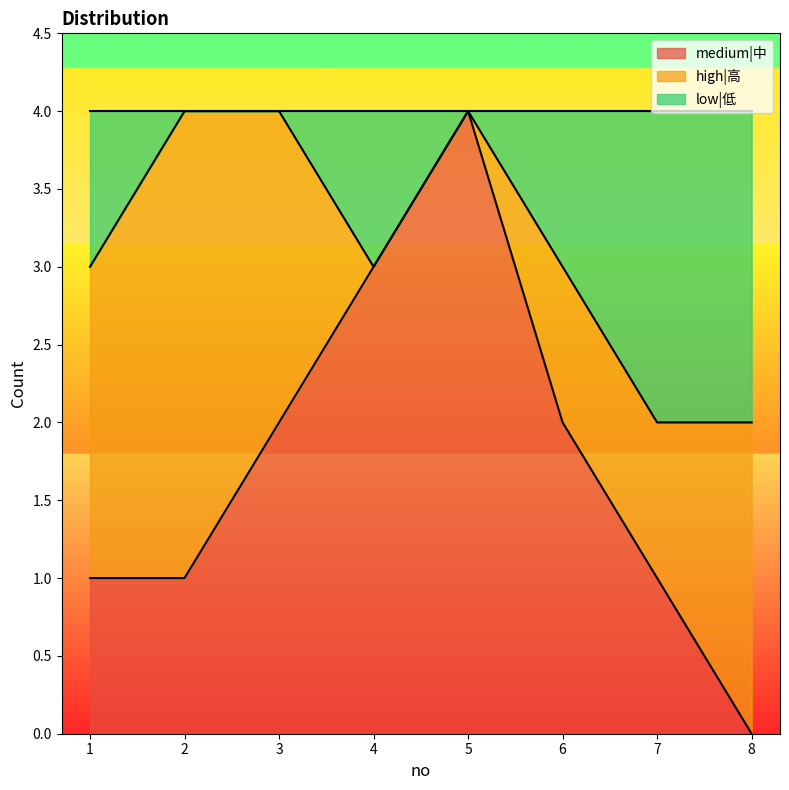

The value of medium|中 at 5 is 7. True or false?

False